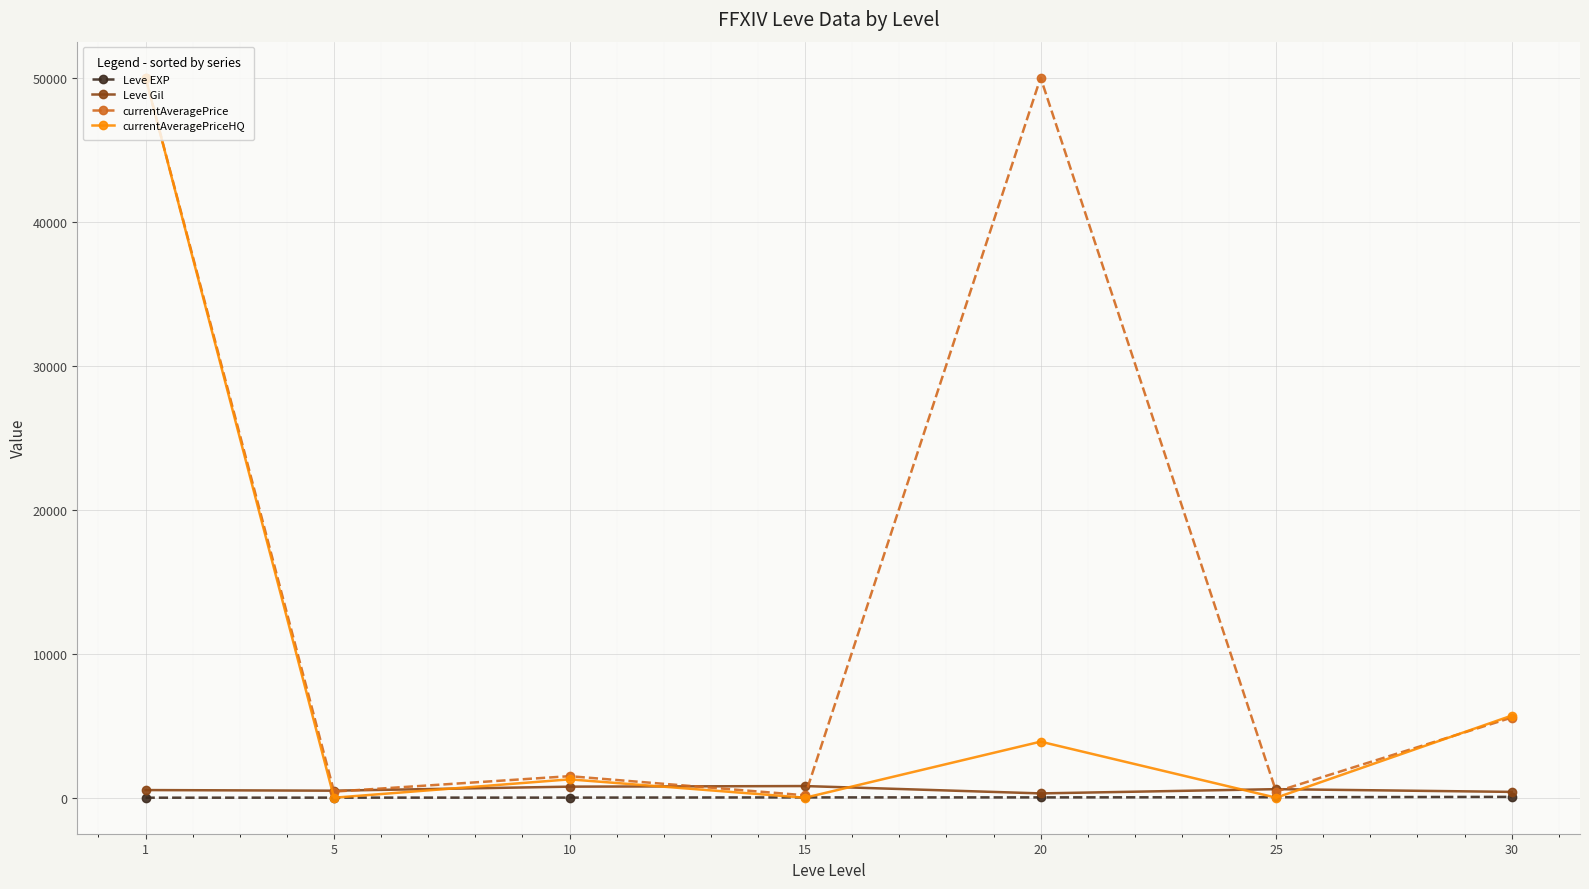

How many data points in Leve EXP are less than 22?

3